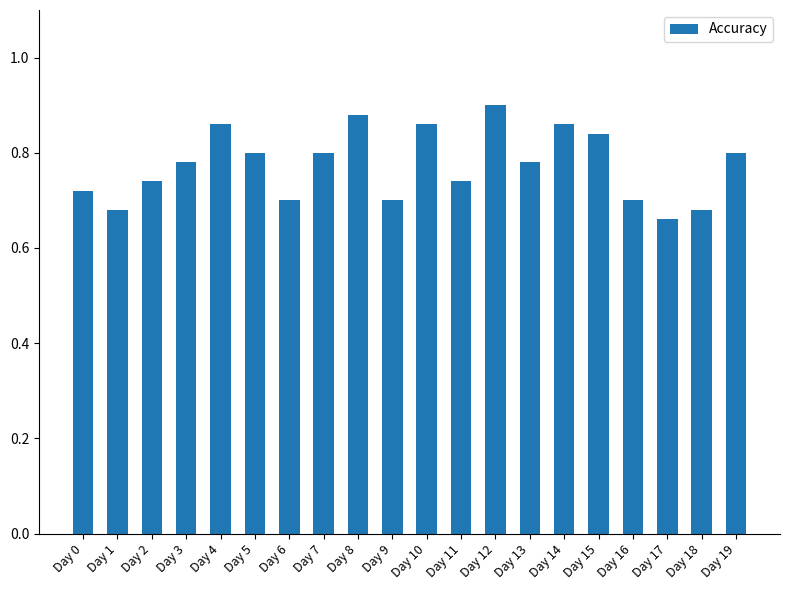

Does the chart contain any negative values?

No